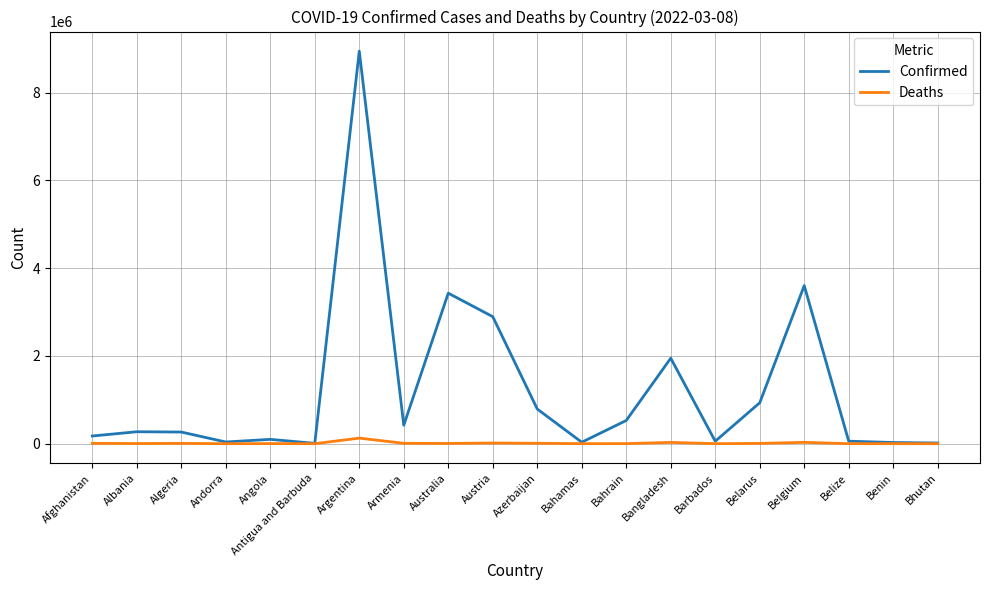

At which category is the sum across all series the highest?

Argentina